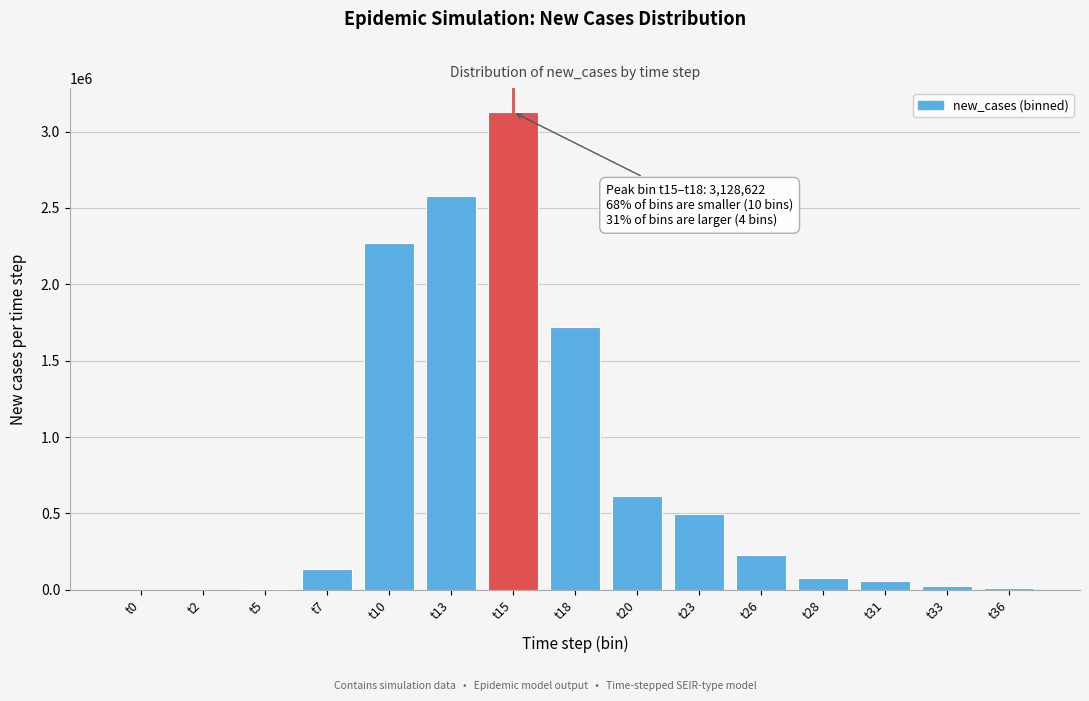

What is the sum of all values?

11346655.0